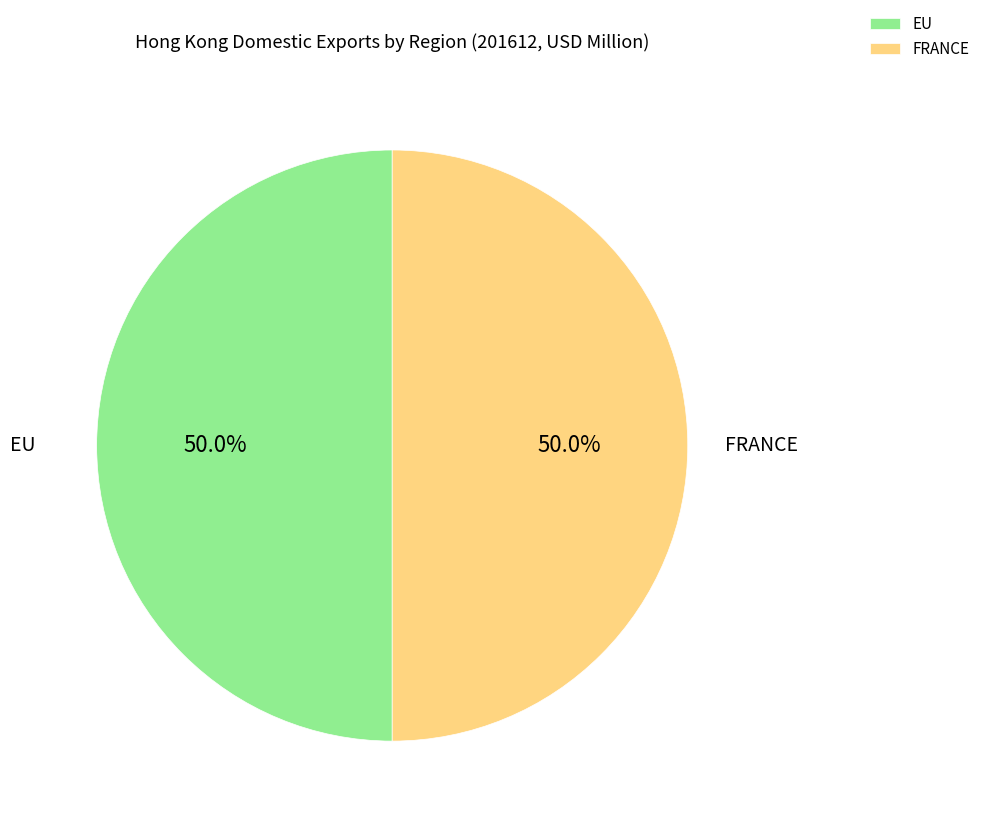

Is the sum of EU and FRANCE greater than half?

Yes